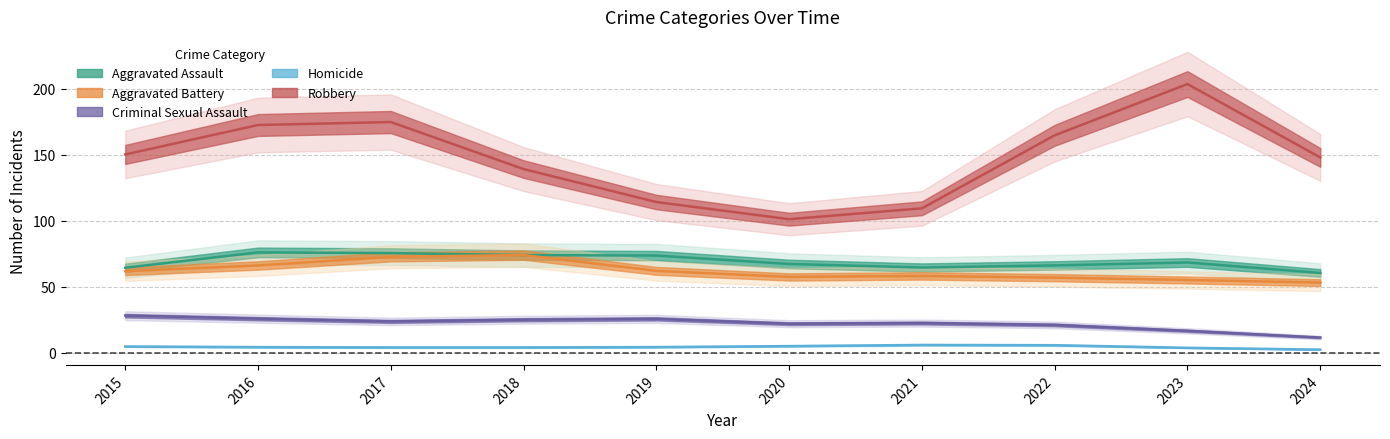

Which series ends up on top after the final intersection of Aggravated Assault and Aggravated Battery?

Aggravated Assault